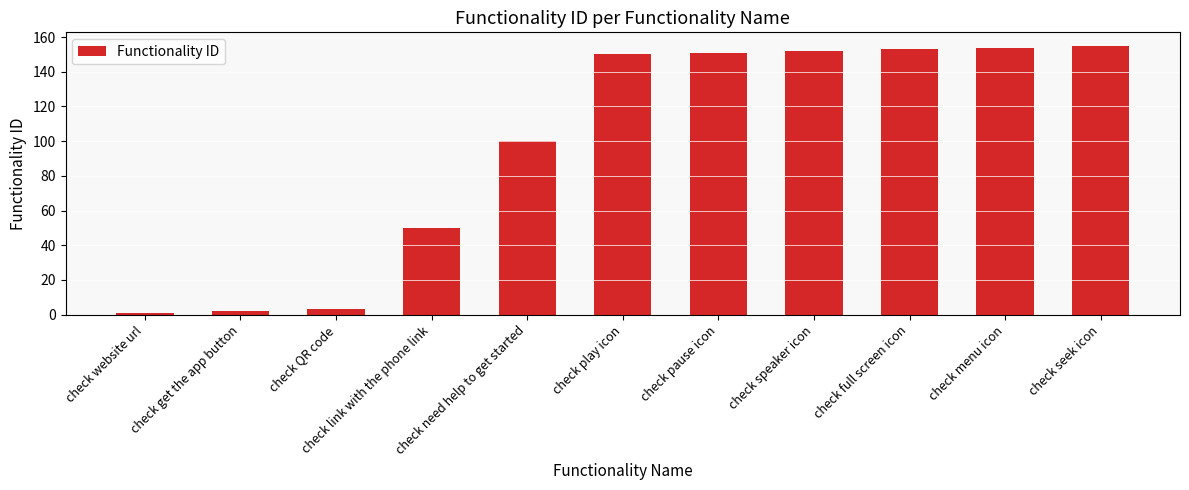

Approximately how many times larger is the value at check speaker icon compared to check get the app button?

76.0